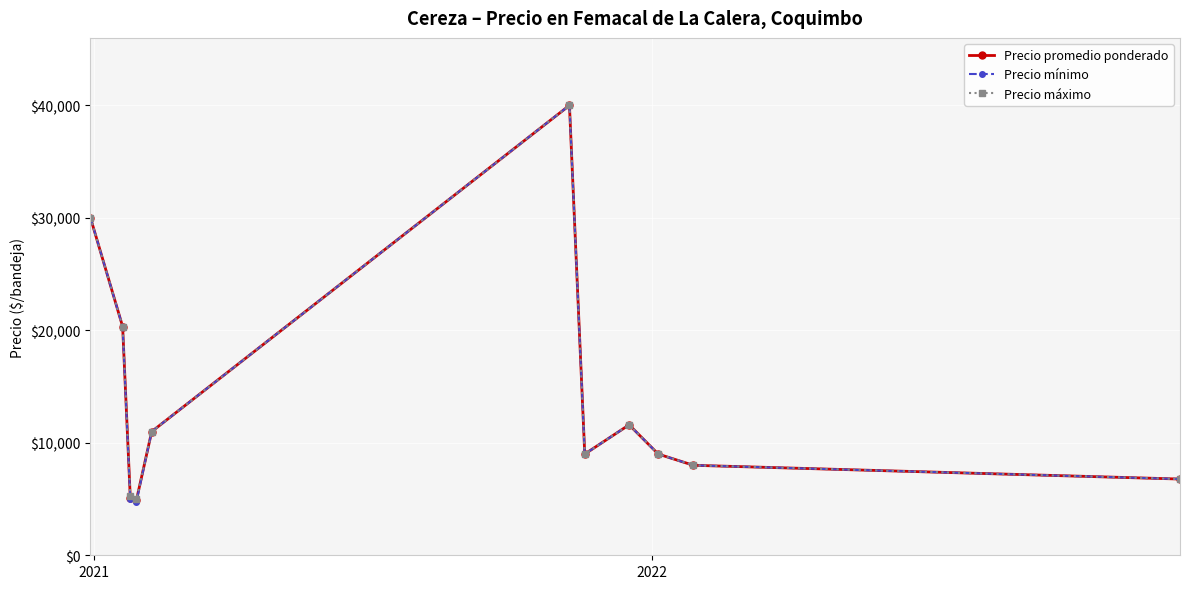

List the series in order of their overall mean, lowest first.

Precio mínimo, Precio promedio ponderado, Precio máximo